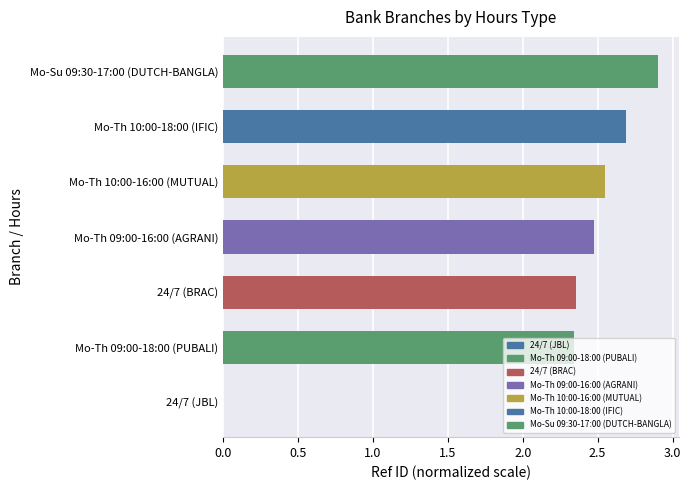

Are the bars horizontal?

Yes